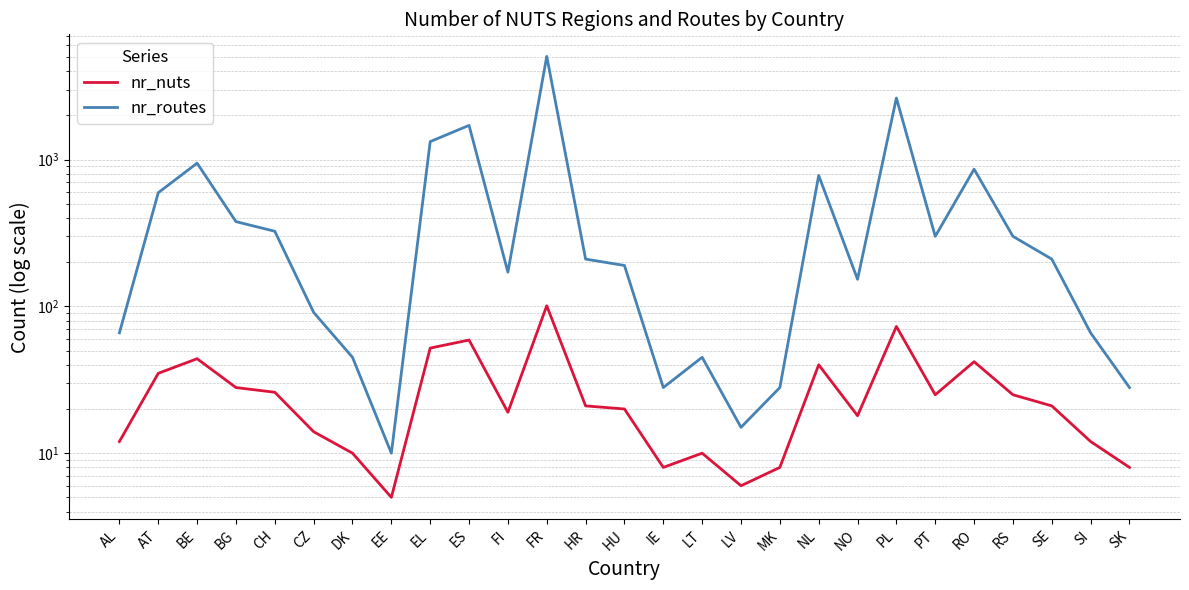

At which category is the sum across all series the highest?

FR